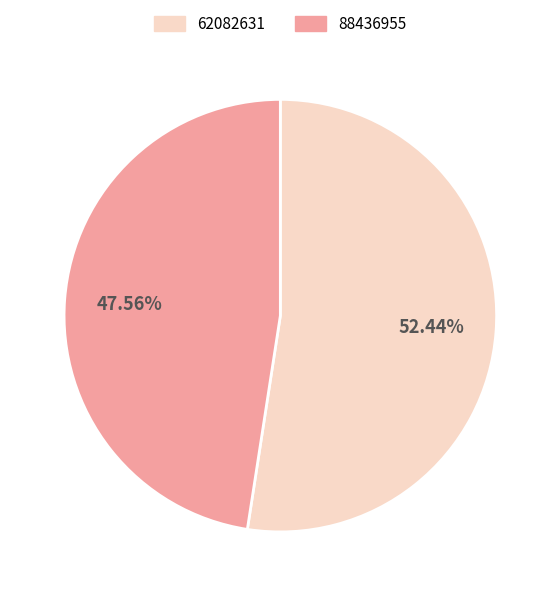

The 88436955 slice represents 48% of the pie. True or false?

True